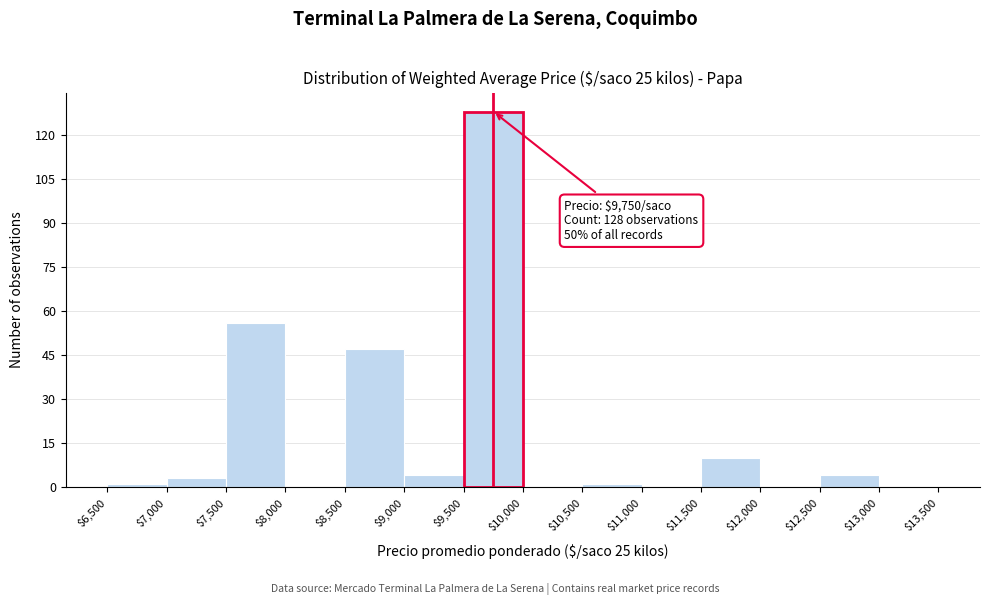

Over which range of the x-axis is the bar tallest?

$9,500 to $10,000